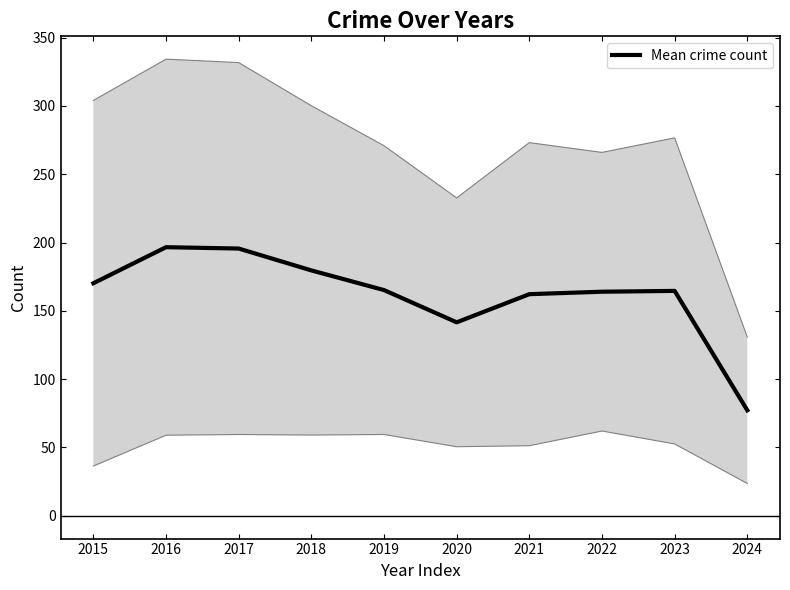

List the labels in order of value, largest first.

2016, 2017, 2018, 2015, 2019, 2023, 2022, 2021, 2020, 2024